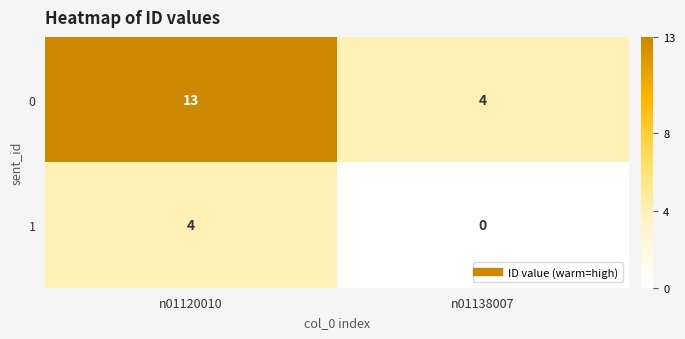

What is the total value across all series at n01120010?

17